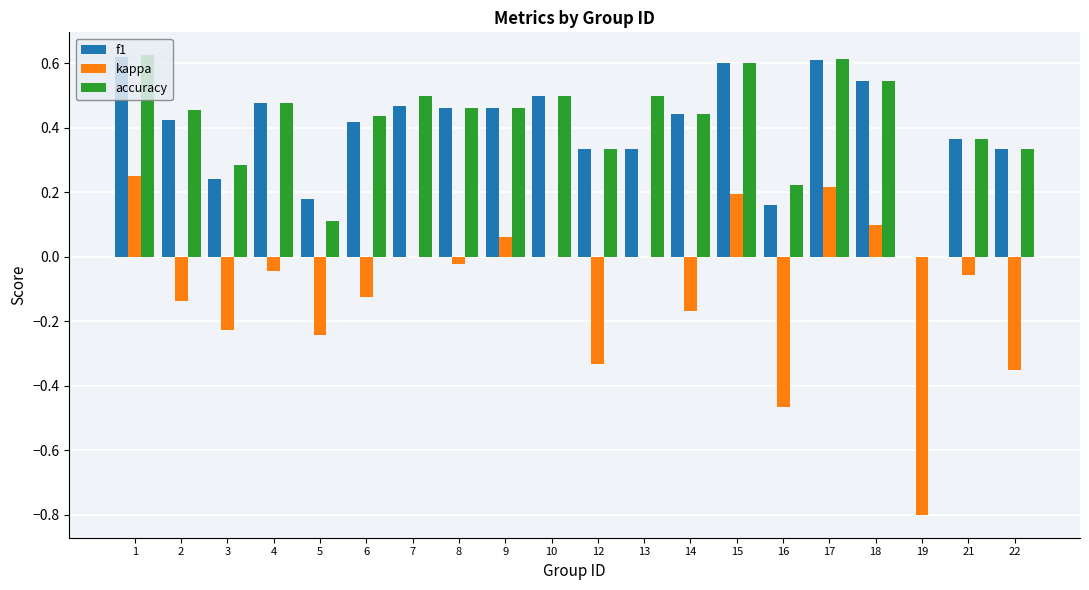

Is the value of kappa at 3 greater than the value of accuracy at 2?

No